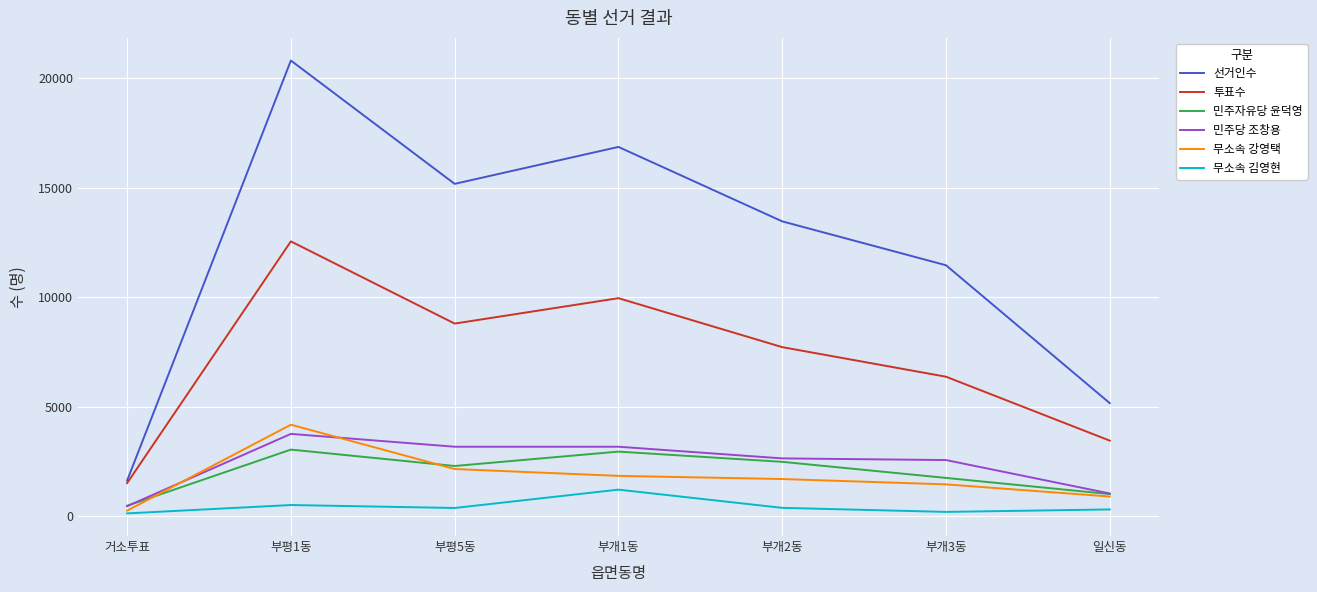

At which label does 무소속 강영택 first exceed 1693?

부평1동